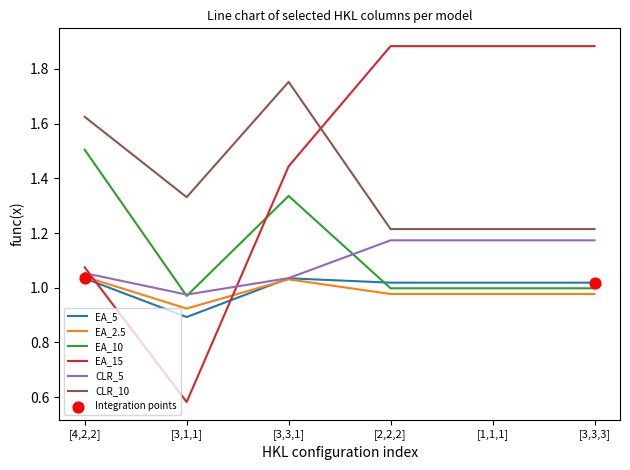

Is the value of CLR_10 at [3,3,1] greater than the value of CLR_5 at [3,3,3]?

Yes